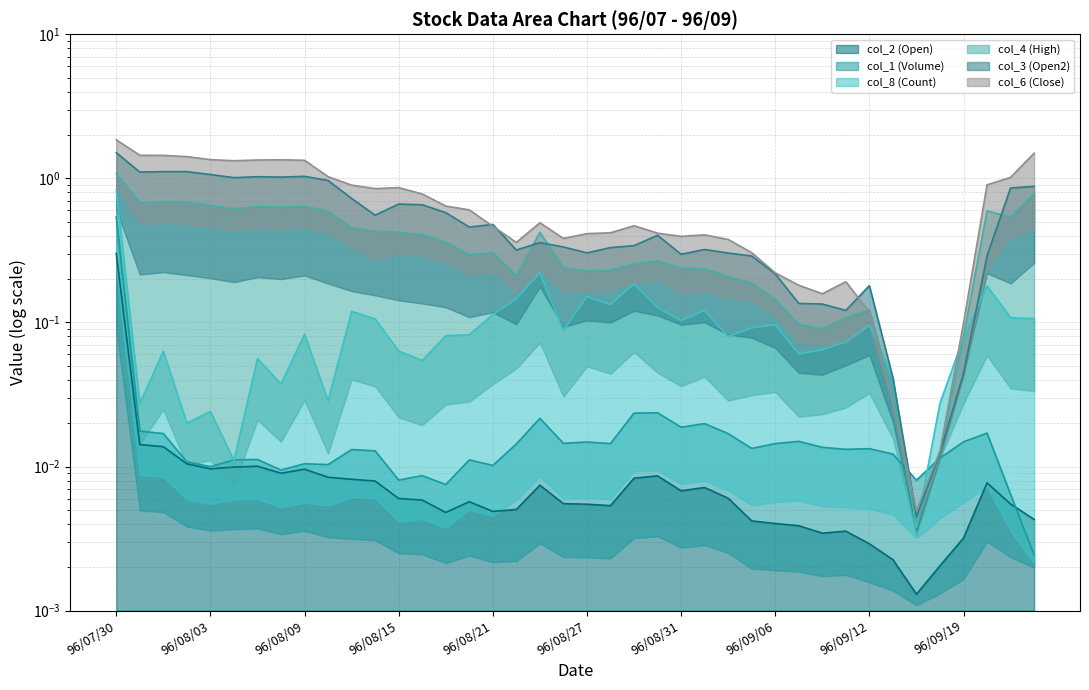

In col_2 (Open), how many points are lower than both neighbors (excluding endpoints)?

8